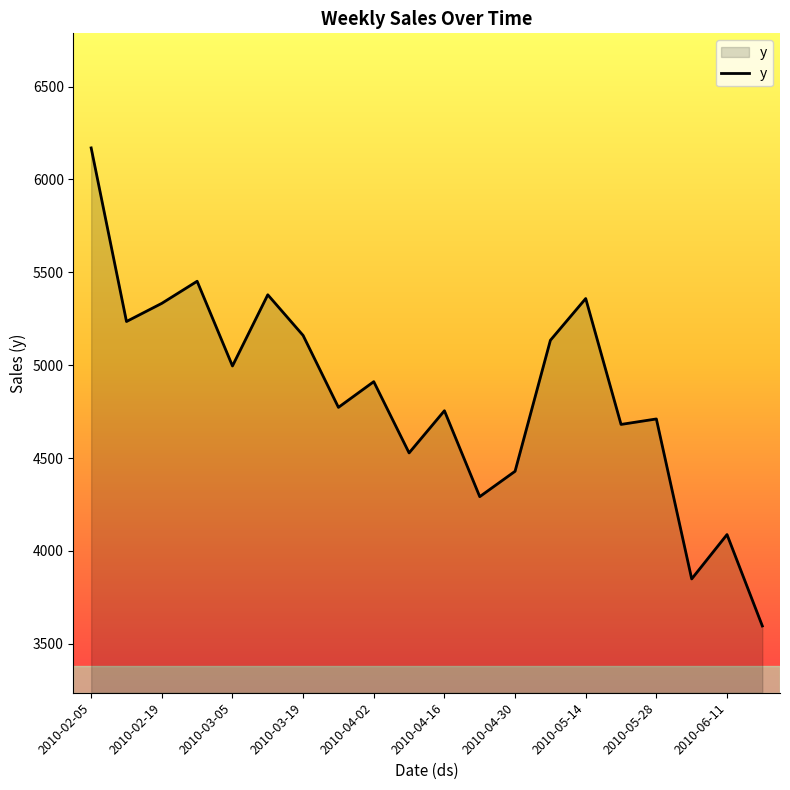

How many lines are shown in the chart?

1